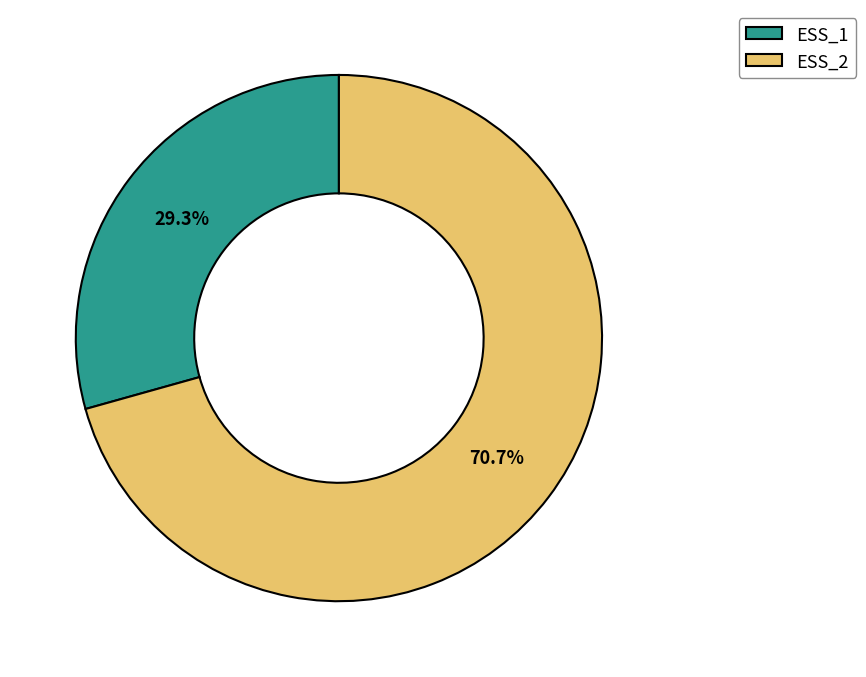

To the nearest percent, what is the difference between the ESS_2 and ESS_1 slice percentages?

41%